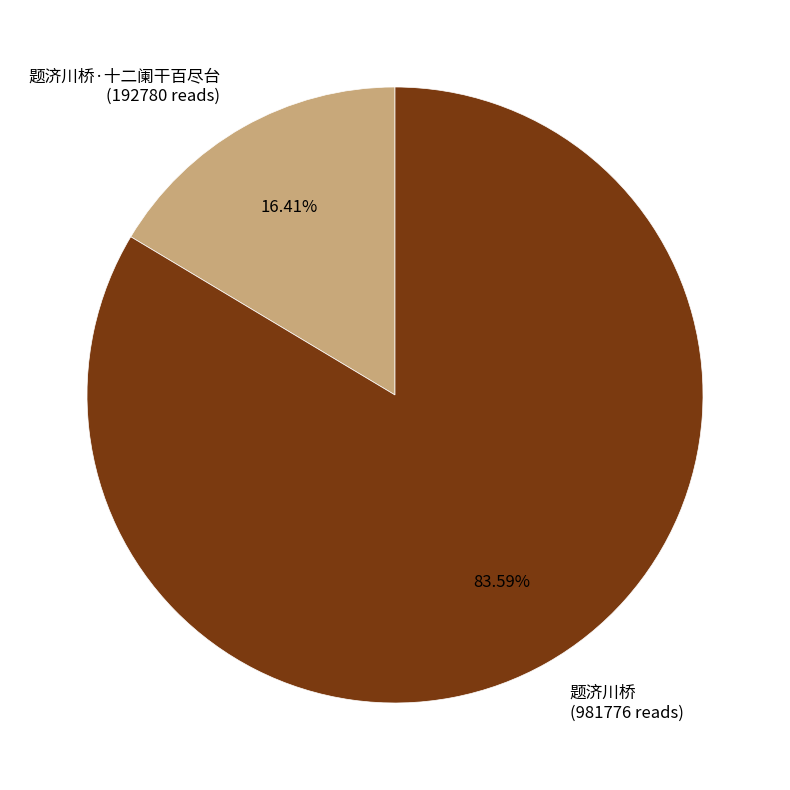

Which has a higher value, 题济川桥 (981776 reads) or 题济川桥·十二阑干百尽台 (192780 reads)?

题济川桥 (981776 reads)